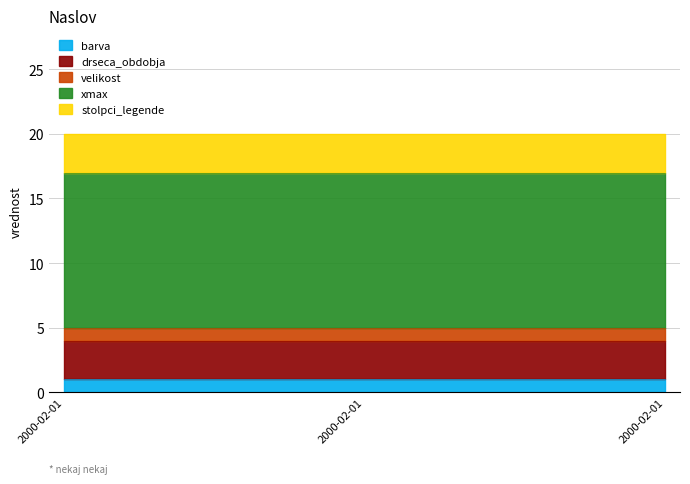

What are all the series names shown in the legend?

barva, drseca_obdobja, velikost, xmax, stolpci_legende